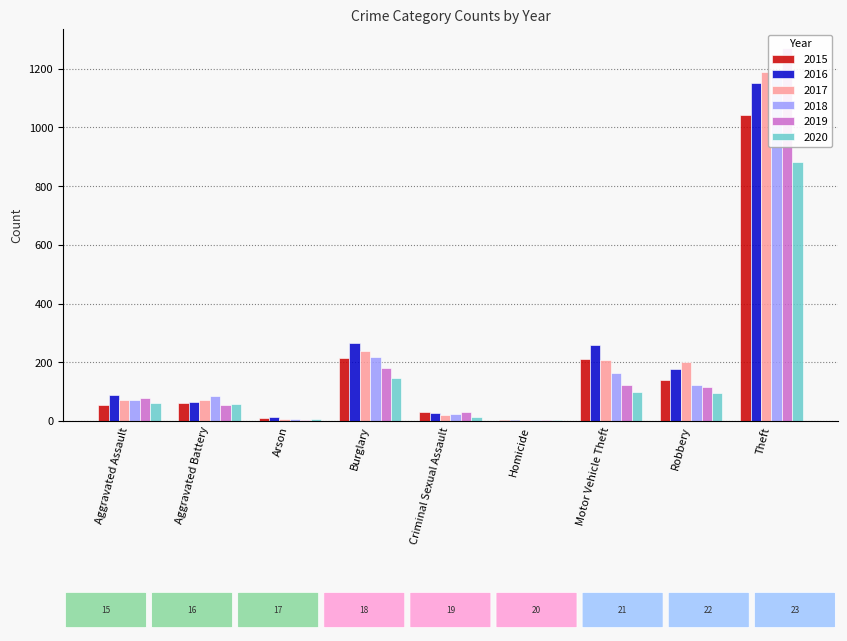

What is the value of the 2019 bar at the 4th from the left?

182